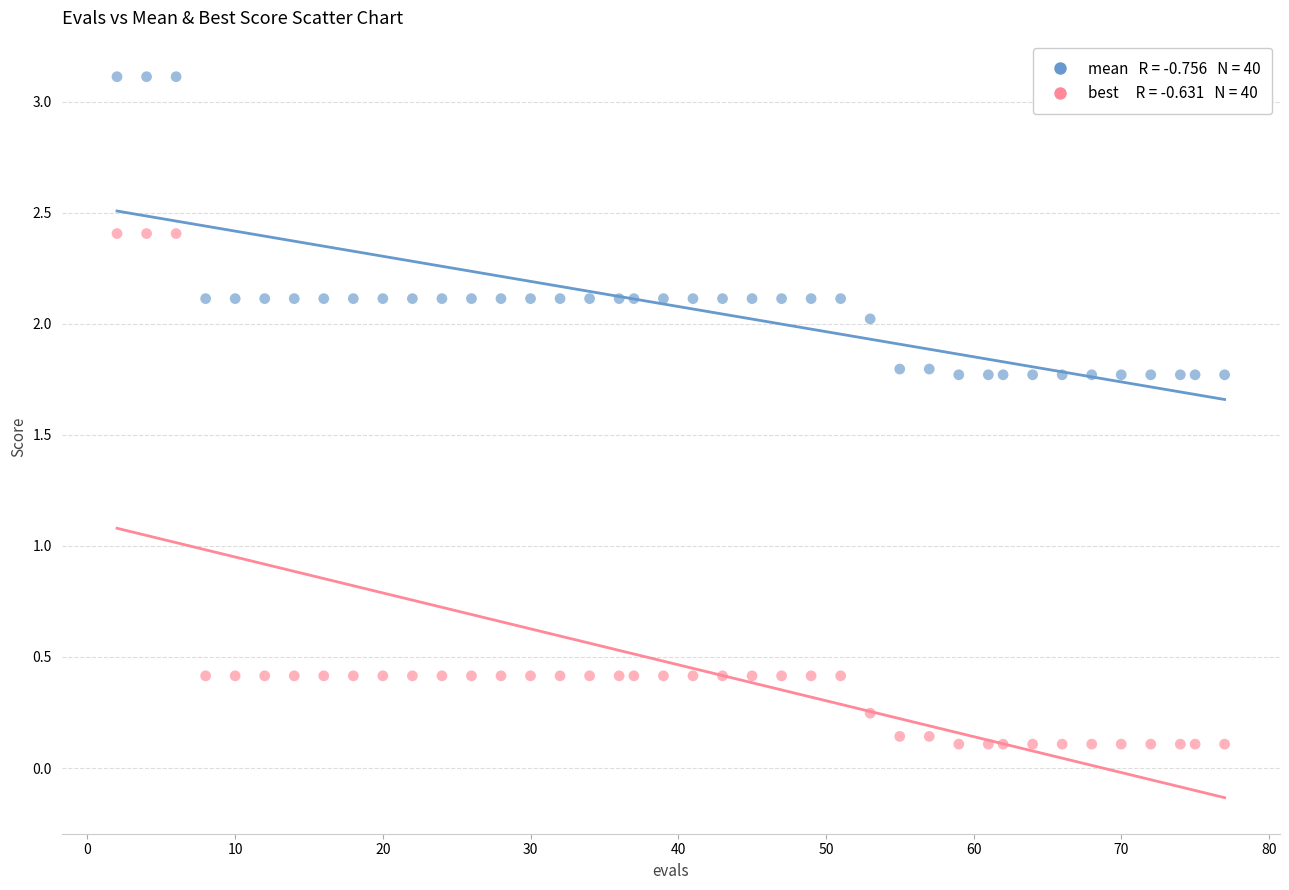

Across all data points, what is the range of X values (max minus min)?

75.0